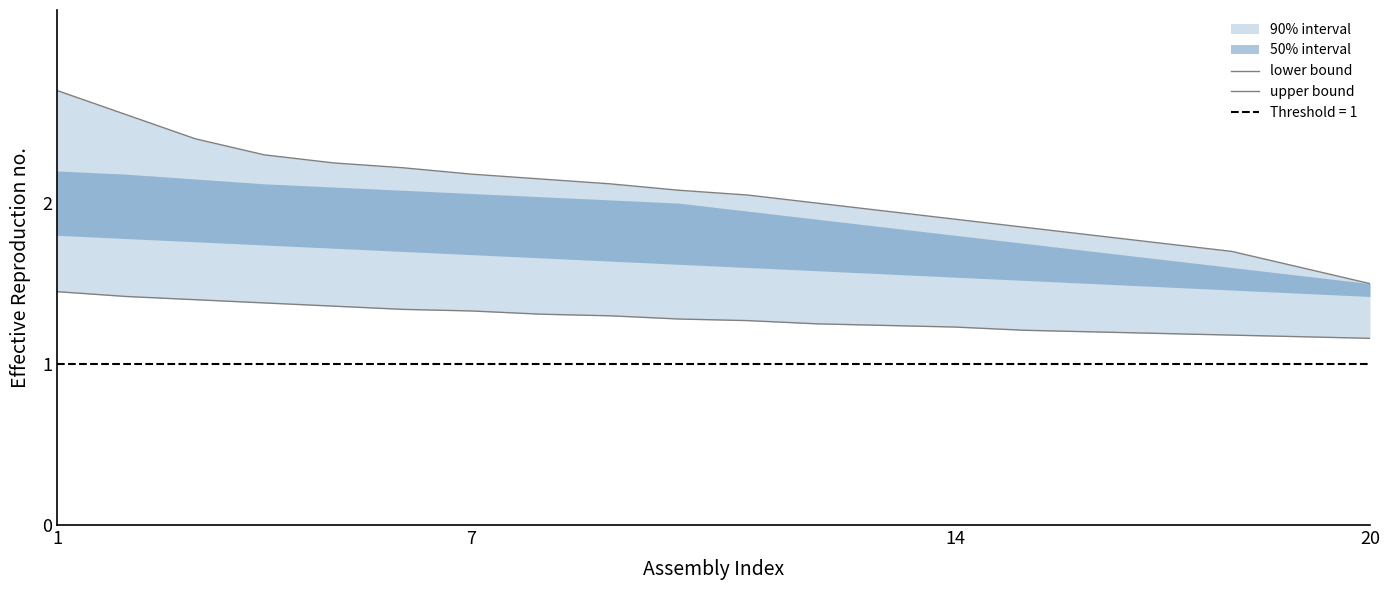

Count the number of data series in this chart.

2